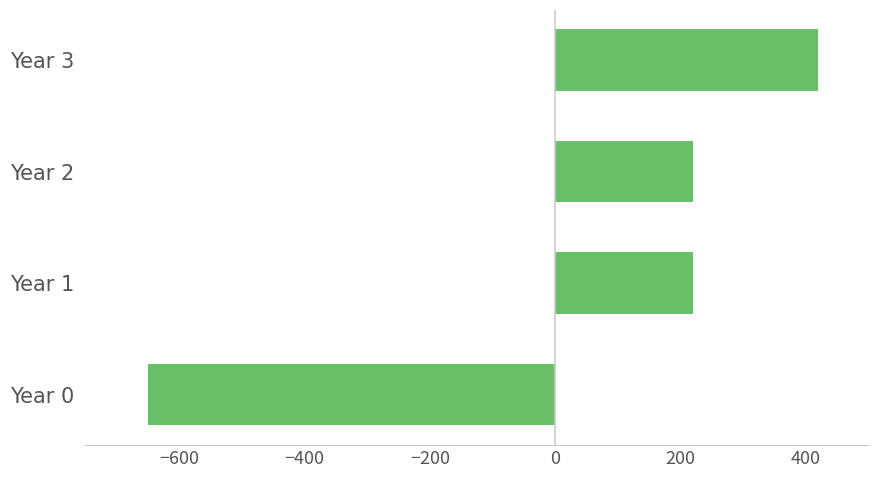

The value at Year 0 is -431. True or false?

False